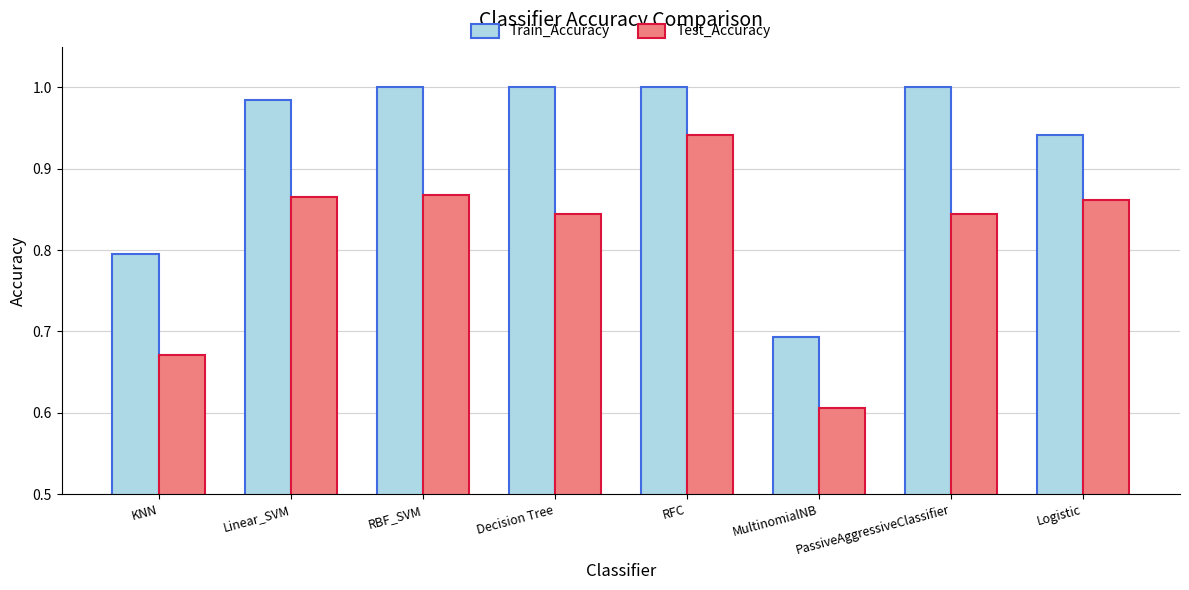

What is the total value across all series at Linear_SVM?

1.8